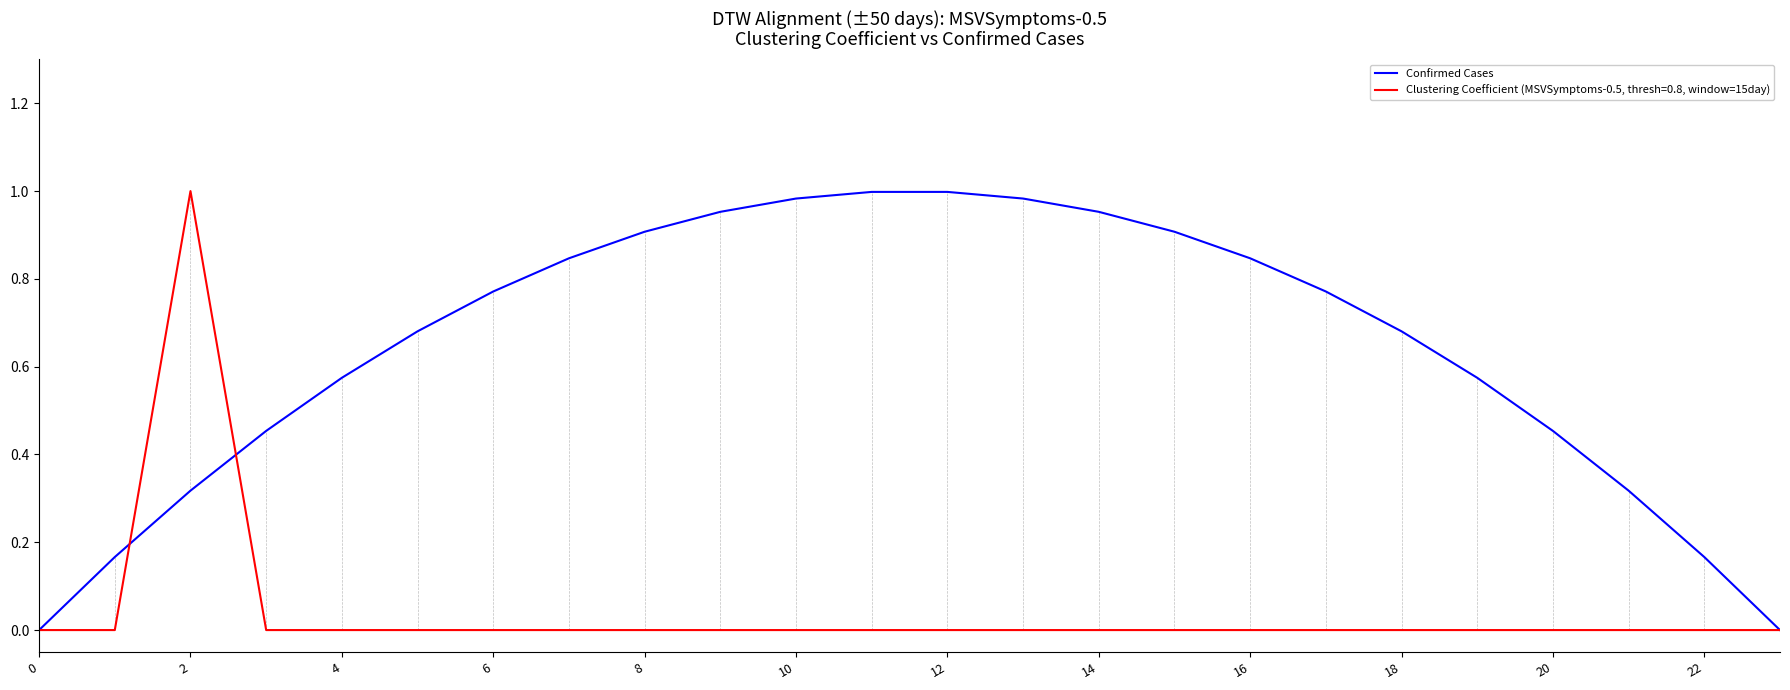

Rank the series by their average value, from lowest to highest.

Clustering Coefficient (MSVSymptoms-0.5, thresh=0.8, window=15day), Confirmed Cases